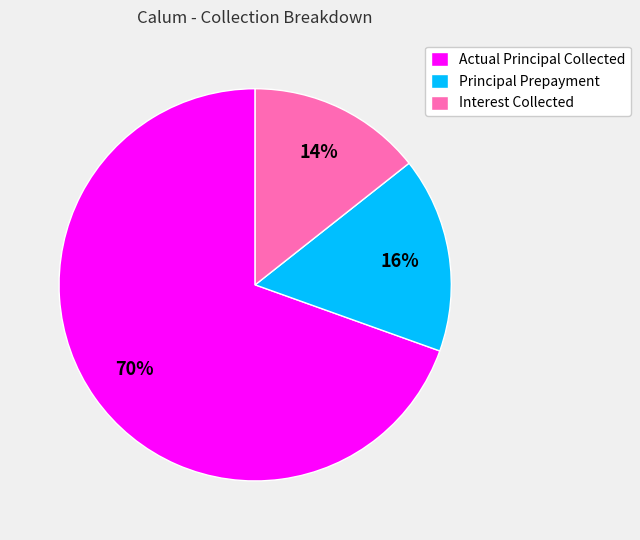

True or false: Principal Prepayment accounts for 28% of the total.

False